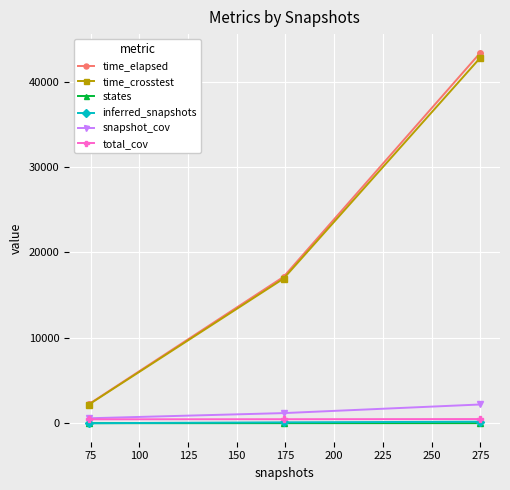

Which series has the widest spread of values?

time_elapsed